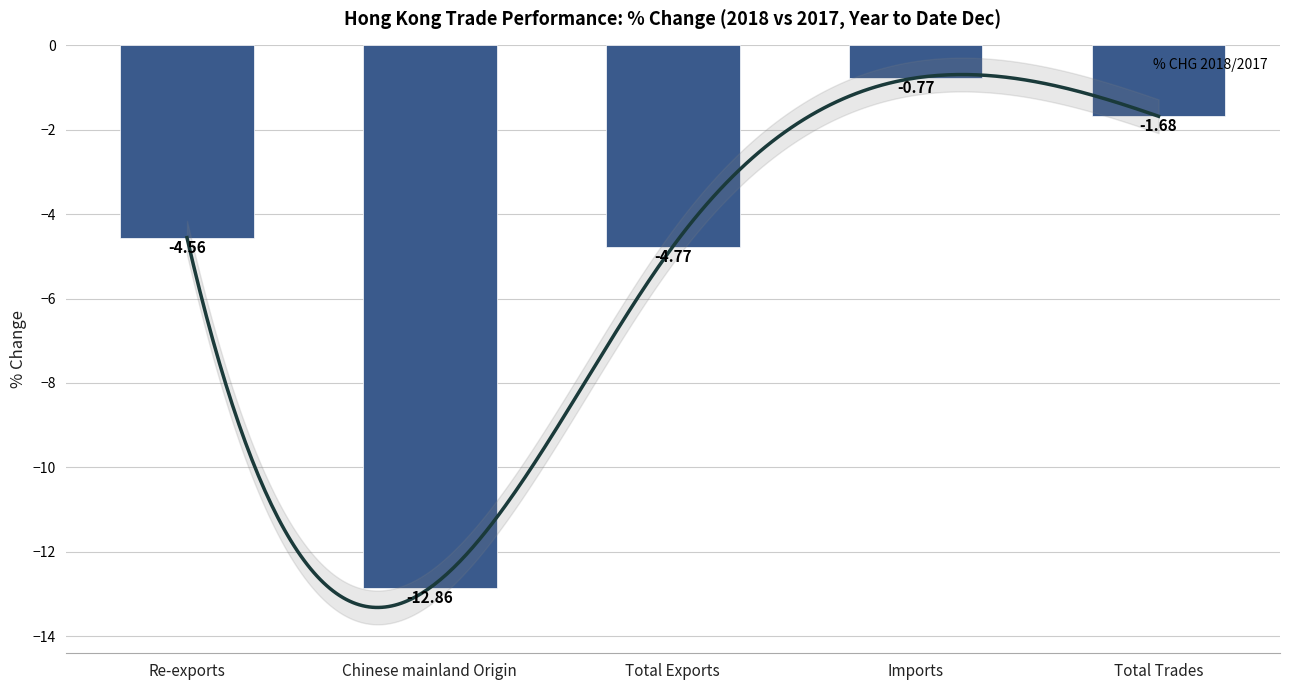

True or false: the data shows -3.6 at Chinese mainland Origin.

False